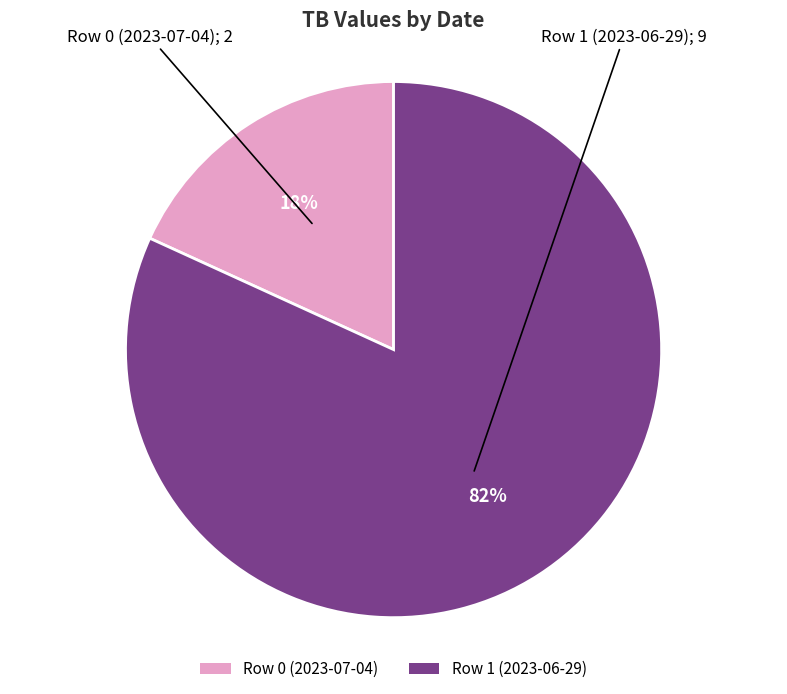

Between Row 0 (2023-07-04) and Row 1 (2023-06-29), which is larger?

Row 1 (2023-06-29)